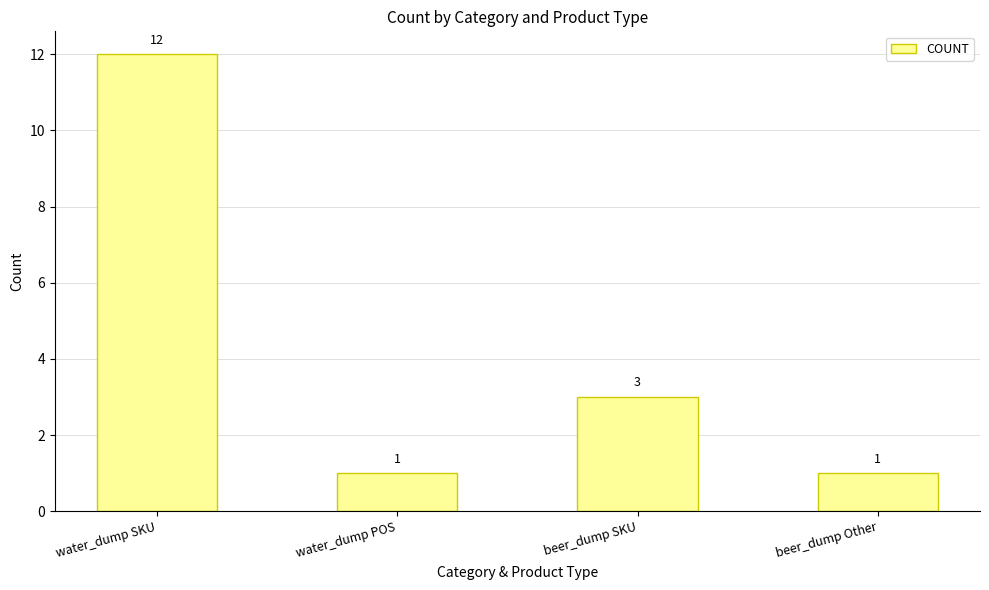

Approximately how many times larger is the value at water_dump POS compared to water_dump SKU?

0.1